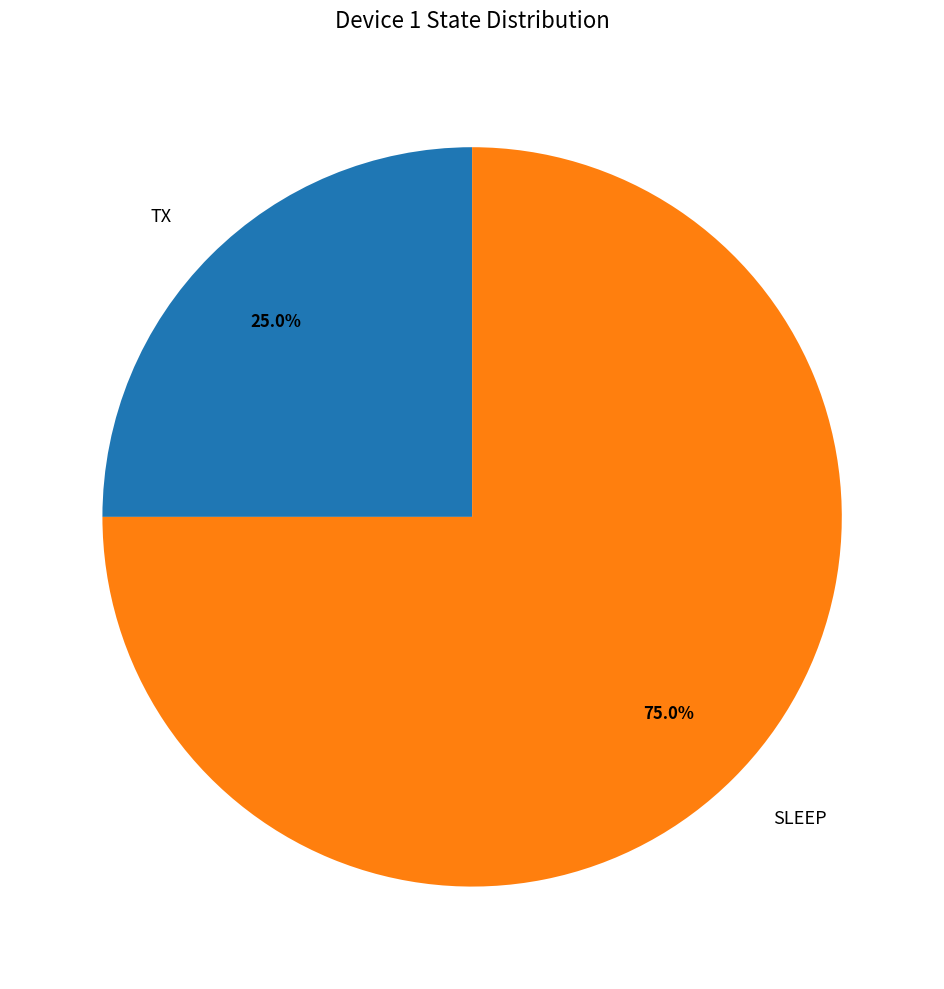

True or false: TX accounts for 39% of the total.

False